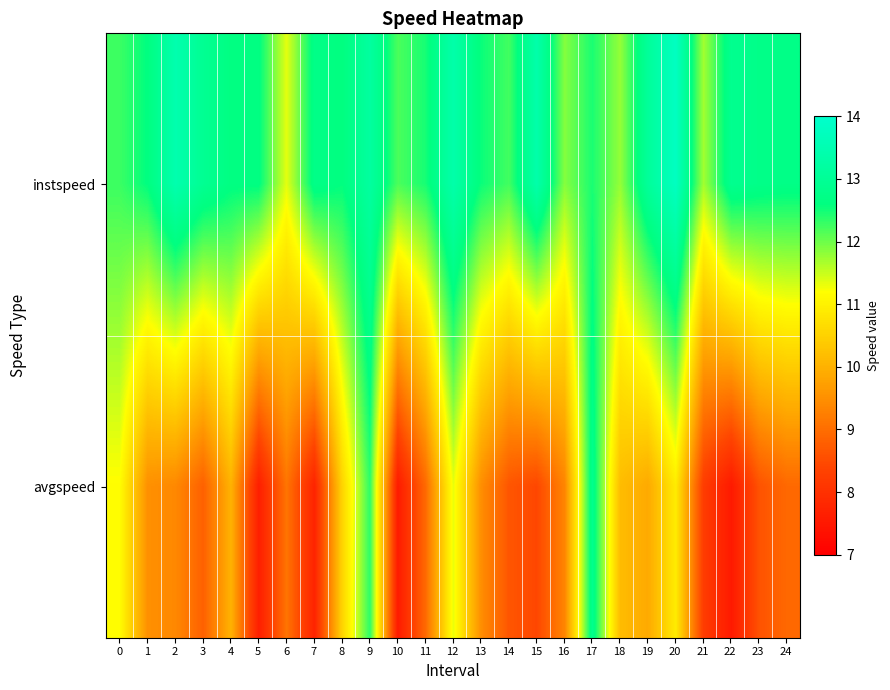

At how many categories does at least one series exceed 8?

25